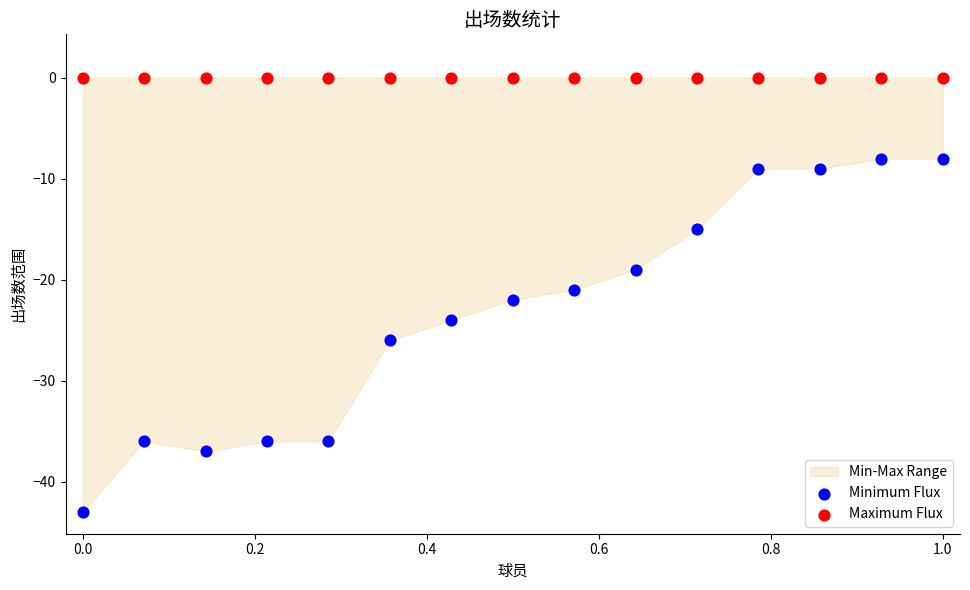

Which series reaches the minimum Y coordinate?

Minimum Flux